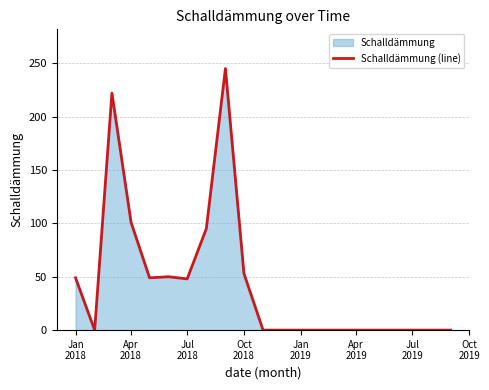

What value does the data have at Oct
2018, to the nearest 10?

50